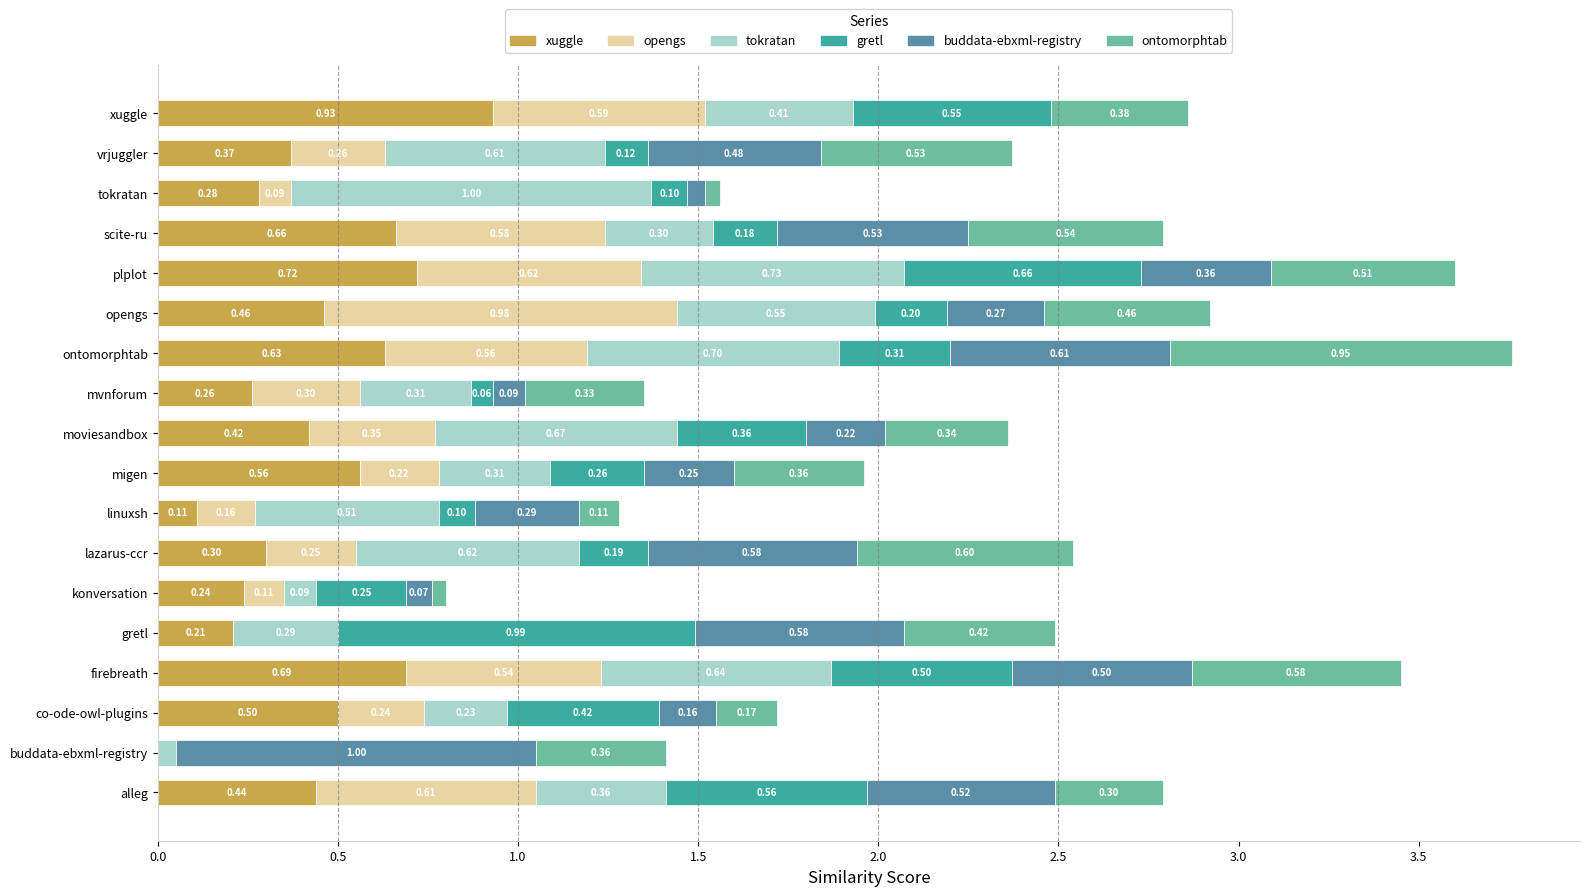

Which category has the highest value in the xuggle series?

xuggle